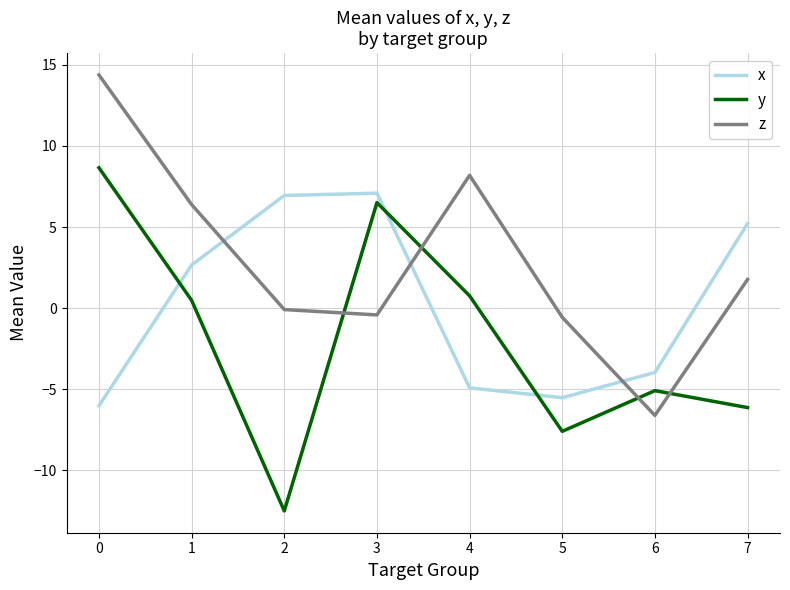

How many intersections are there between z and y?

4